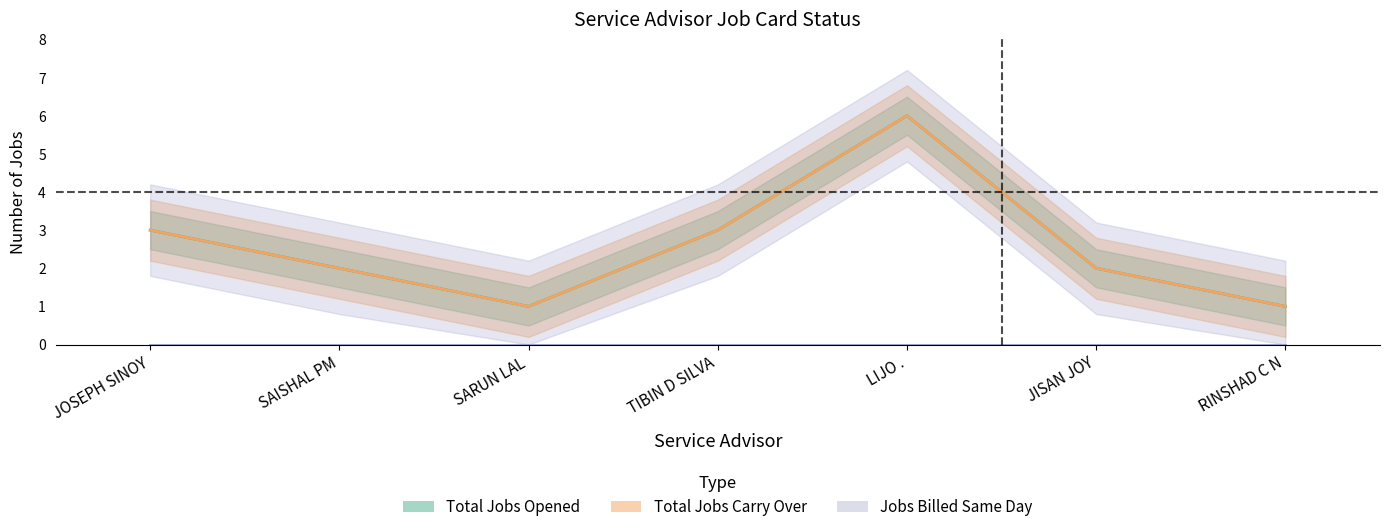

True or false: Total Jobs Carry Over and Total Jobs Opened cross at least once.

False